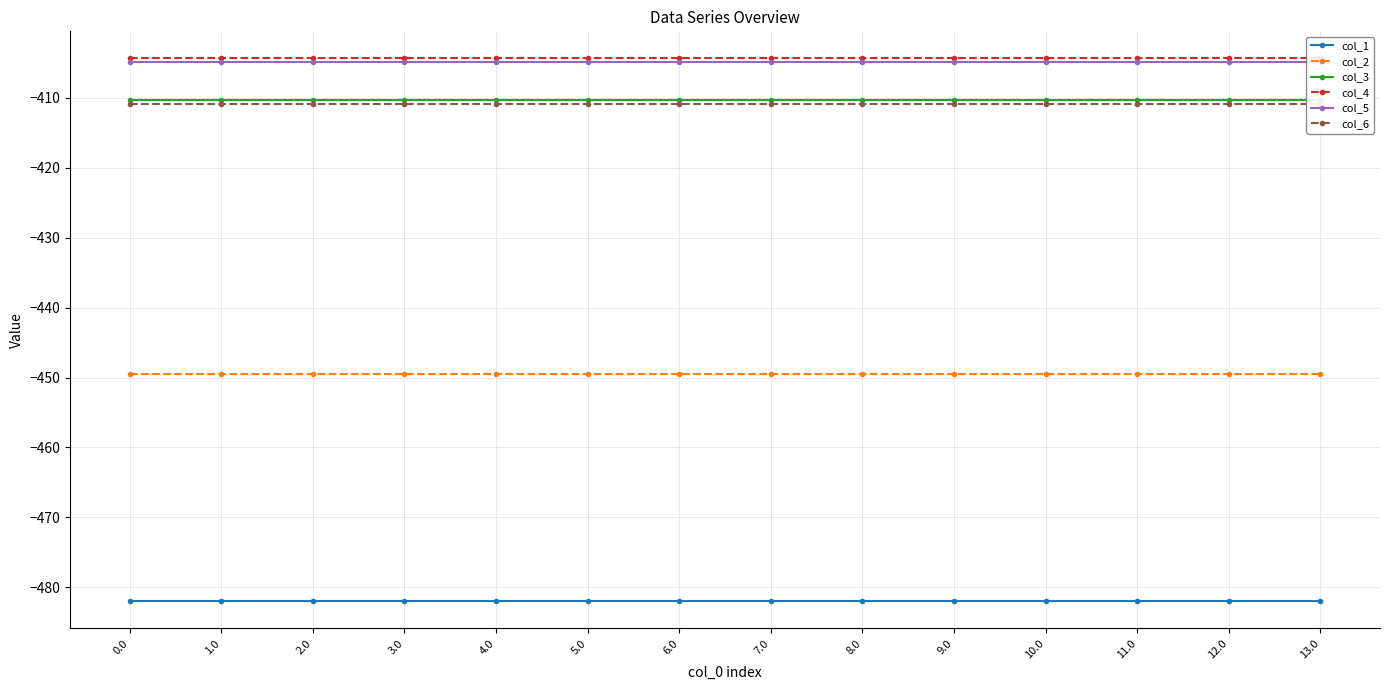

What are all the series names shown in the legend?

col_1, col_2, col_3, col_4, col_5, col_6